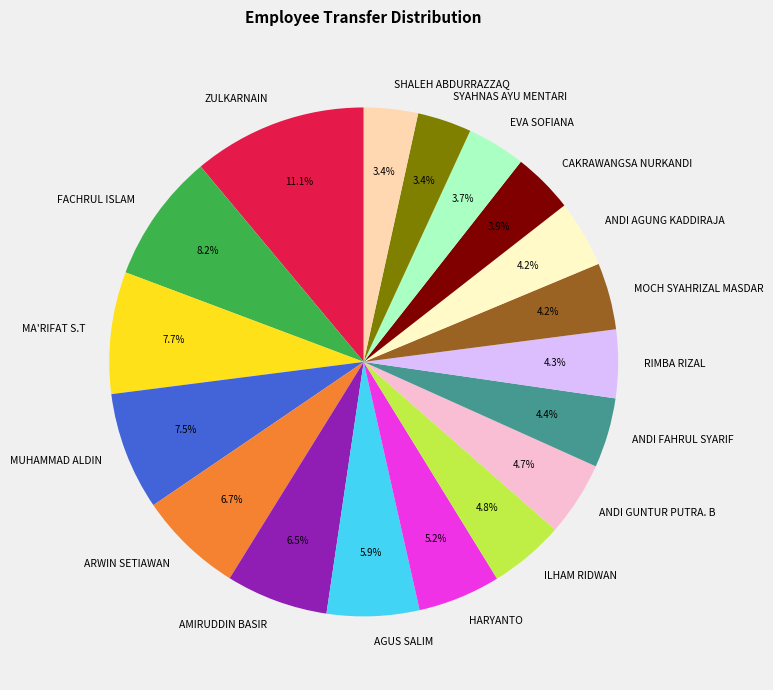

Is there a majority slice in this chart?

No